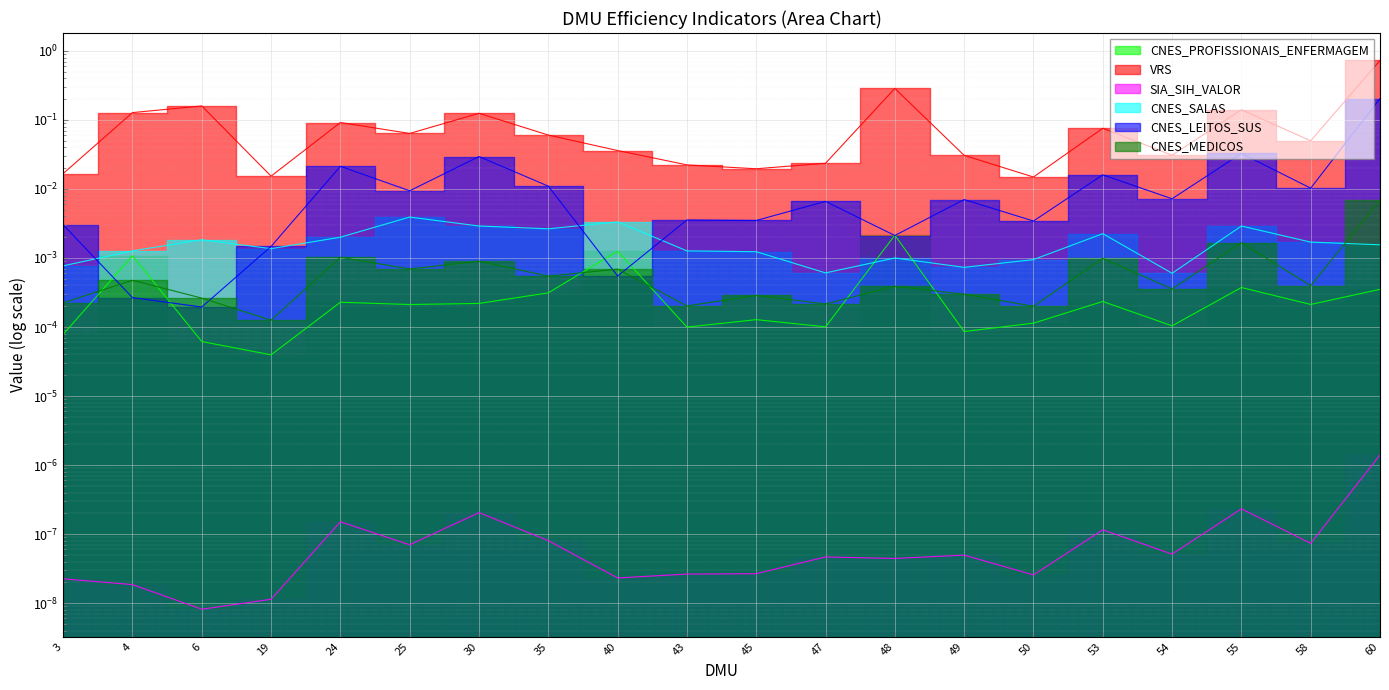

Which series has the widest spread of values?

CNES_LEITOS_SUS